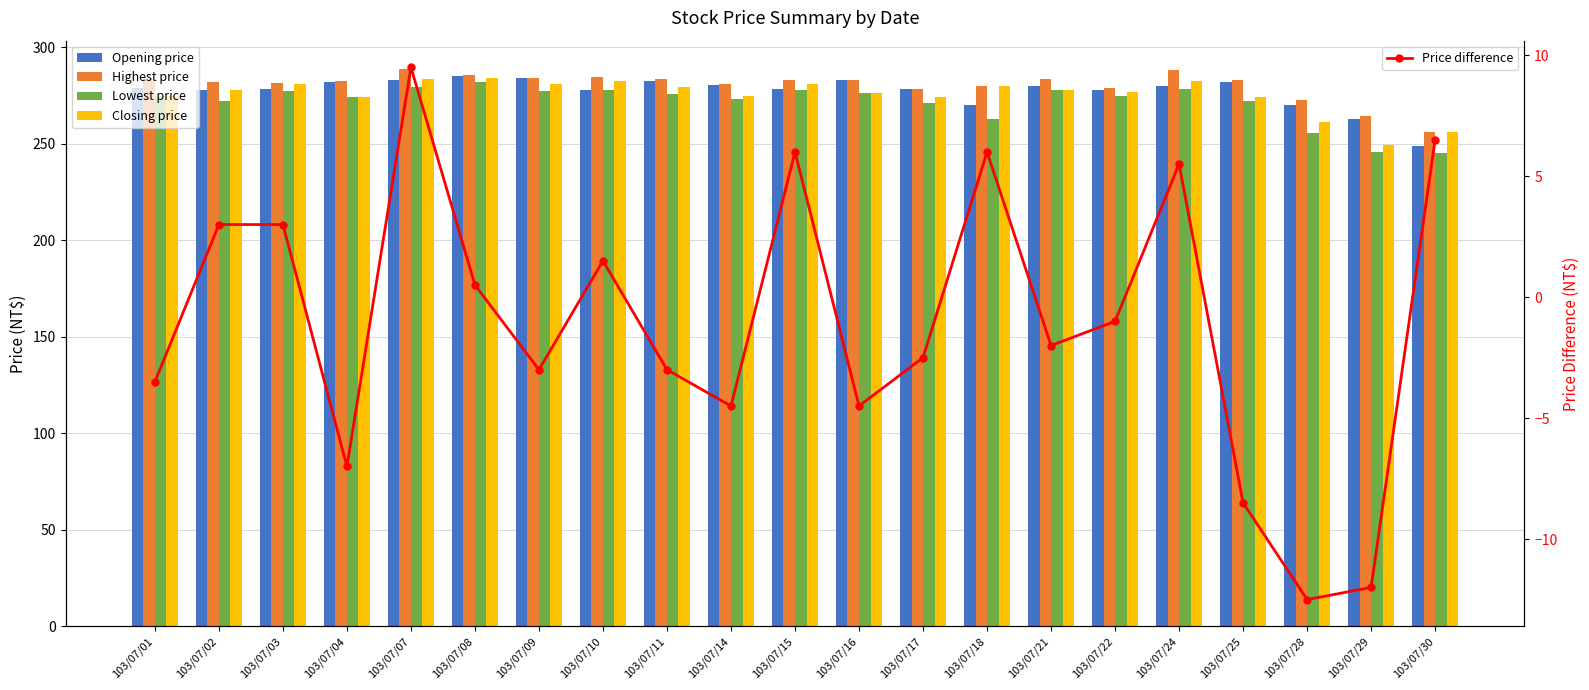

Reading left to right, transcribe all the data shown in this chart.

Opening price: 279.0	278.0	278.5	282.0	283.0	285.0	284.0	278.0	282.5	280.5	278.5	283.0	278.5	270.0	280.0	278.0	280.0	282.0	270.0	263.0	249.0
Highest price: 283.5	282.0	281.5	282.5	289.0	285.5	284.0	284.5	283.5	281.0	283.0	283.0	278.5	280.0	283.5	279.0	288.0	283.0	272.5	264.5	256.0
Lowest price: 275.0	272.0	277.5	274.0	279.5	282.0	277.5	278.0	276.0	273.0	278.0	276.5	271.0	263.0	278.0	275.0	278.5	272.0	255.5	246.0	245.0
Closing price: 275.0	278.0	281.0	274.0	283.5	284.0	281.0	282.5	279.5	275.0	281.0	276.5	274.0	280.0	278.0	277.0	282.5	274.0	261.5	249.5	256.0
Price difference: -3.5	3.0	3.0	-7.0	9.5	0.5	-3.0	1.5	-3.0	-4.5	6.0	-4.5	-2.5	6.0	-2.0	-1.0	5.5	-8.5	-12.5	-12.0	6.5